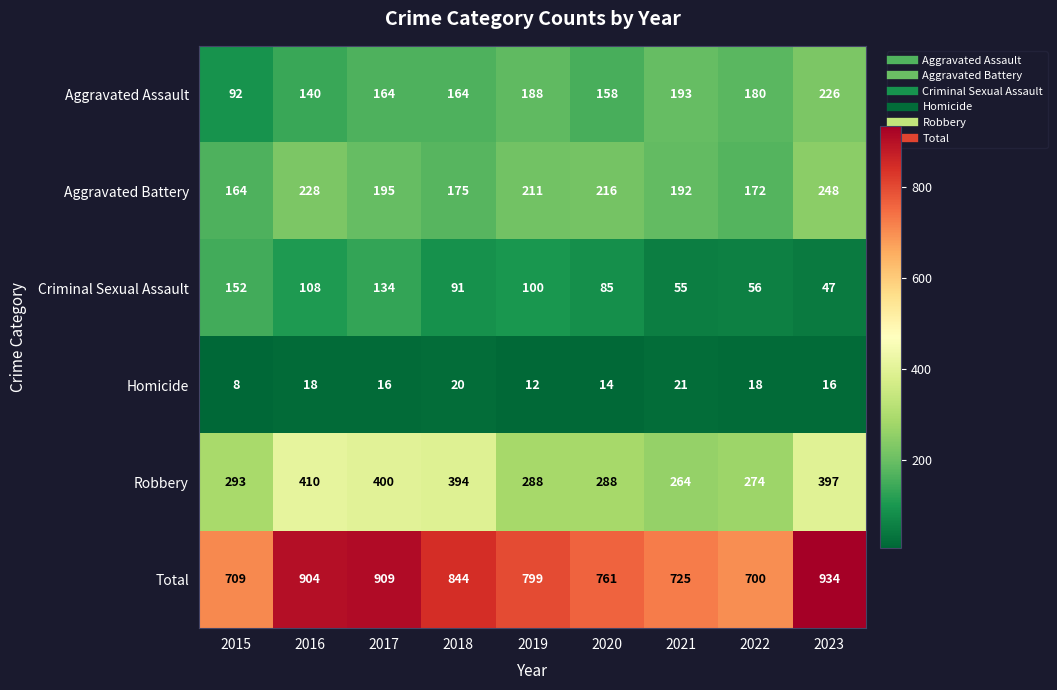

Which series has the largest range (max minus min)?

Total